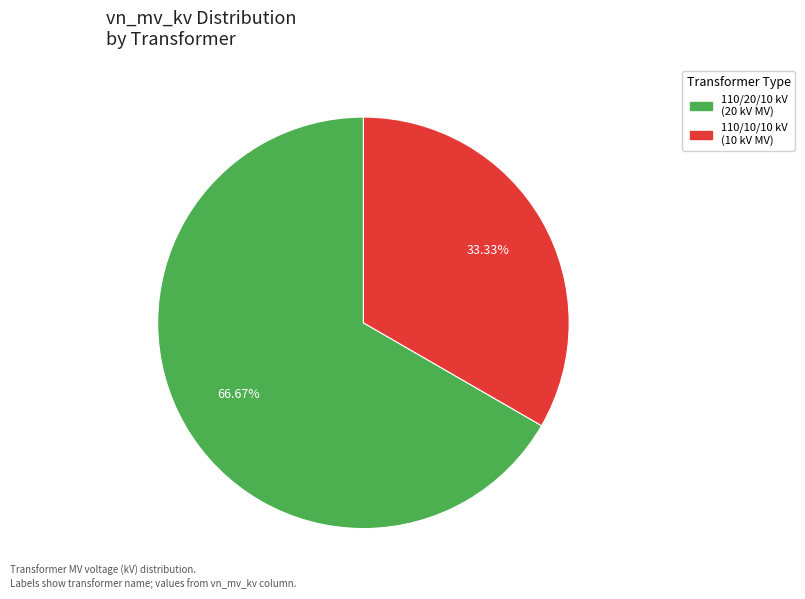

Rank the categories by value from highest to lowest.

110/20/10 kV (20 kV MV), 110/10/10 kV (10 kV MV)